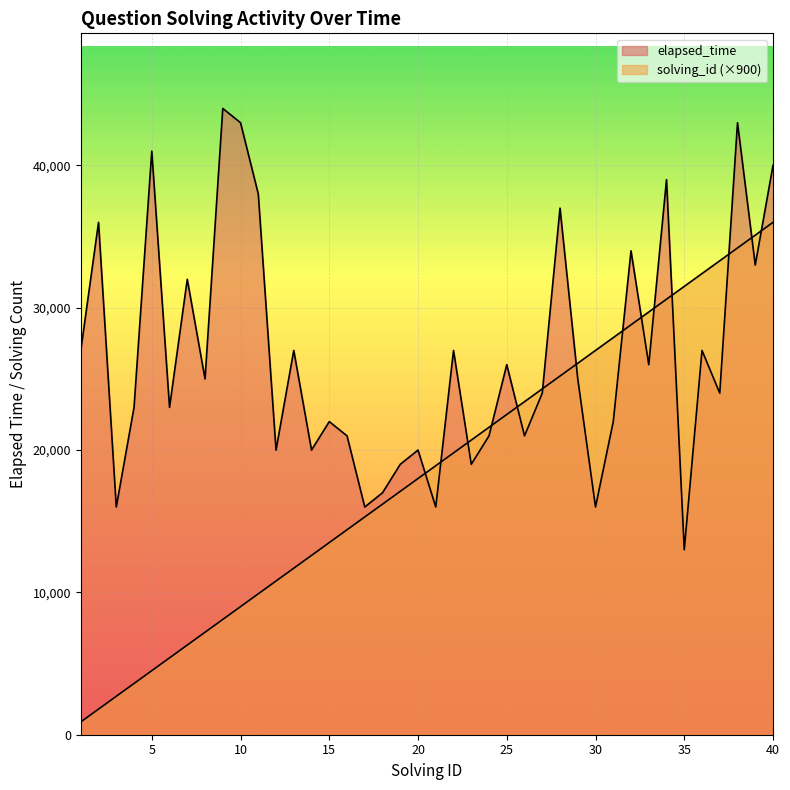

Which series changed the most between 3 and 30?

solving_id